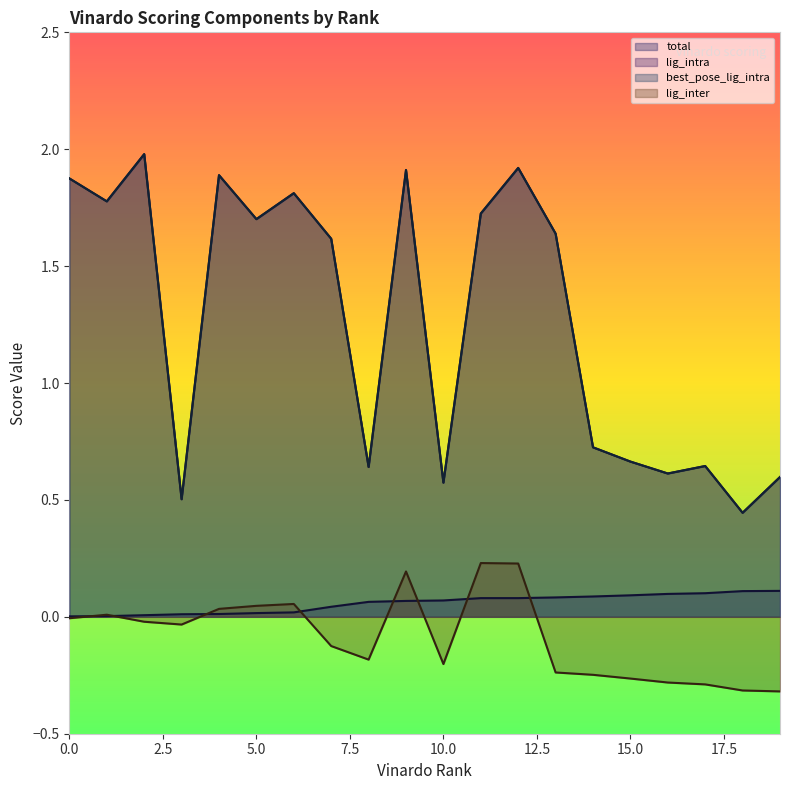

What is the average value of the best_pose_lig_intra series?

1.3